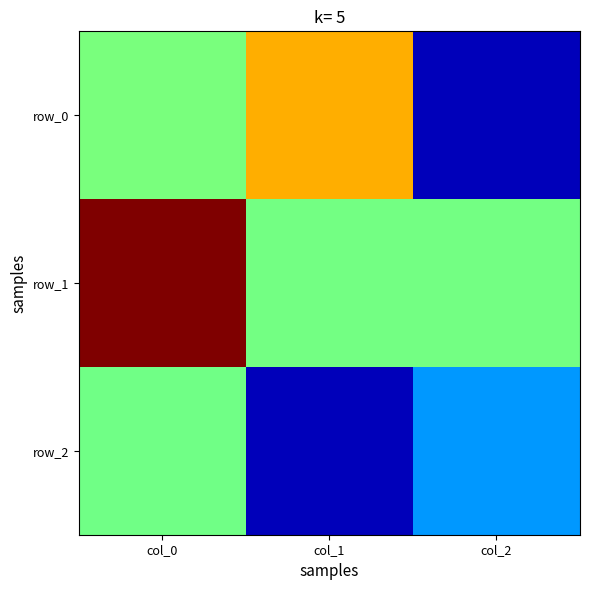

What is the total value across all series at col_2?

-1.4